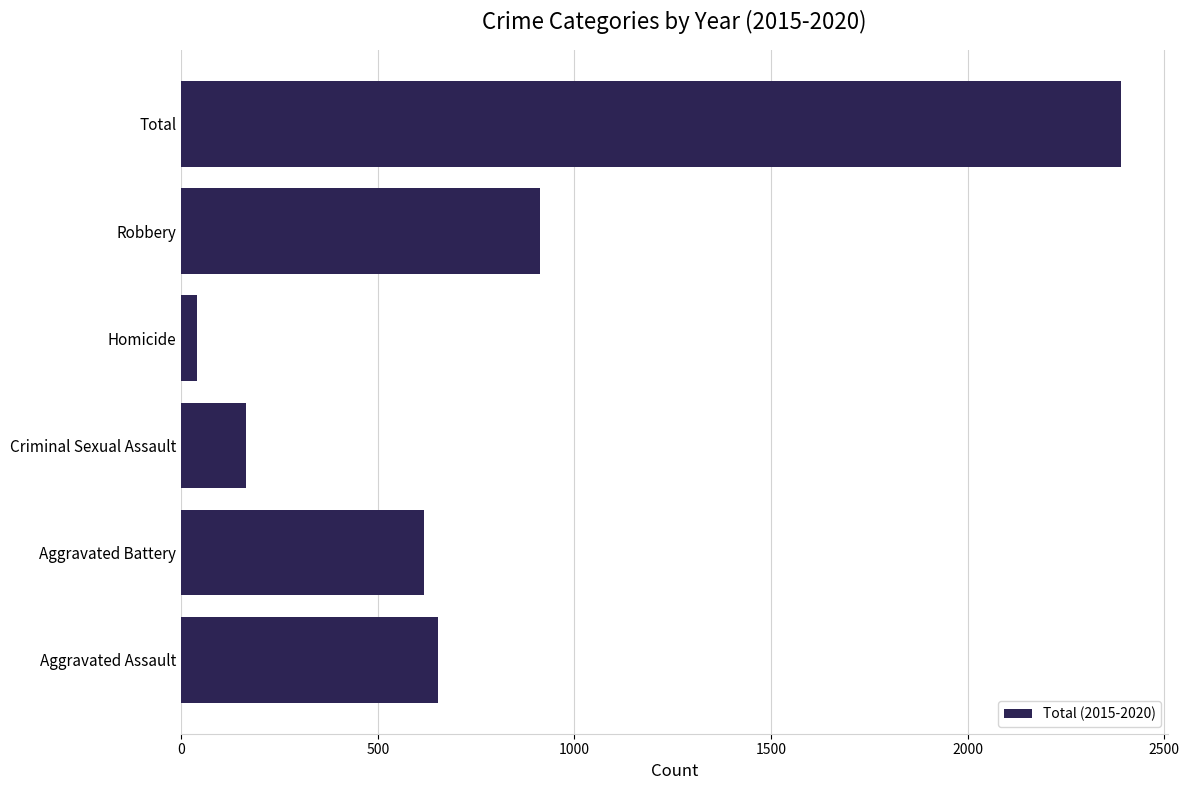

Reading bottom to top, transcribe all the data shown in this chart.

653	618	165	41	913	2390